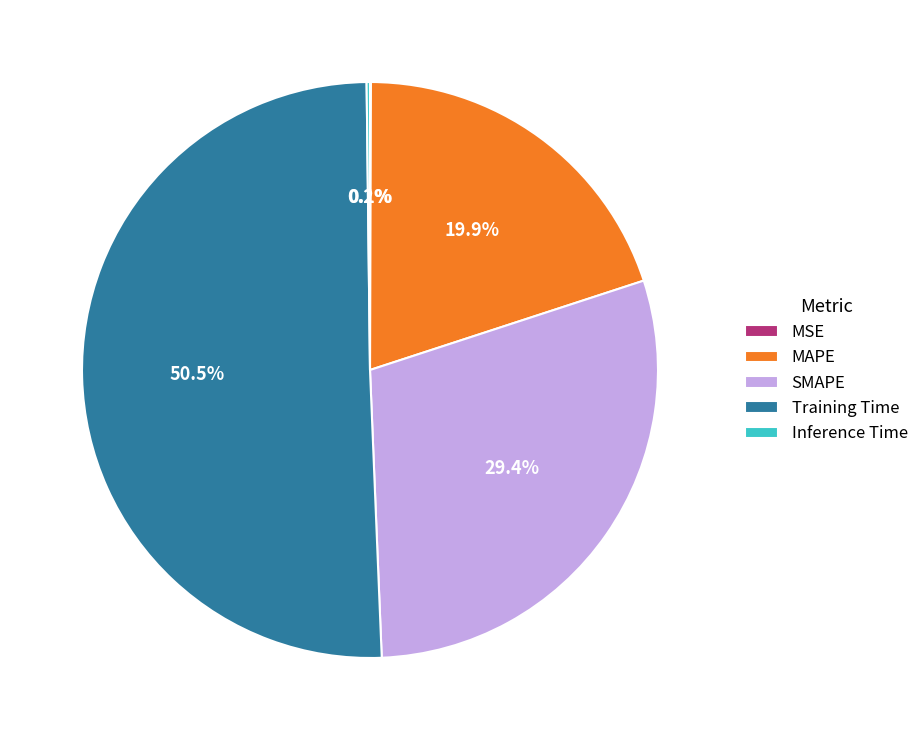

To the nearest percent, what is the difference between the largest and smallest slice percentages?

50%